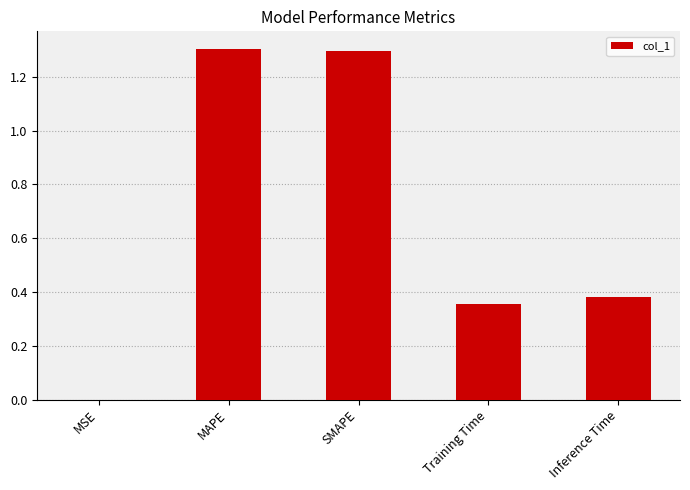

What is the greatest value displayed?

1.3